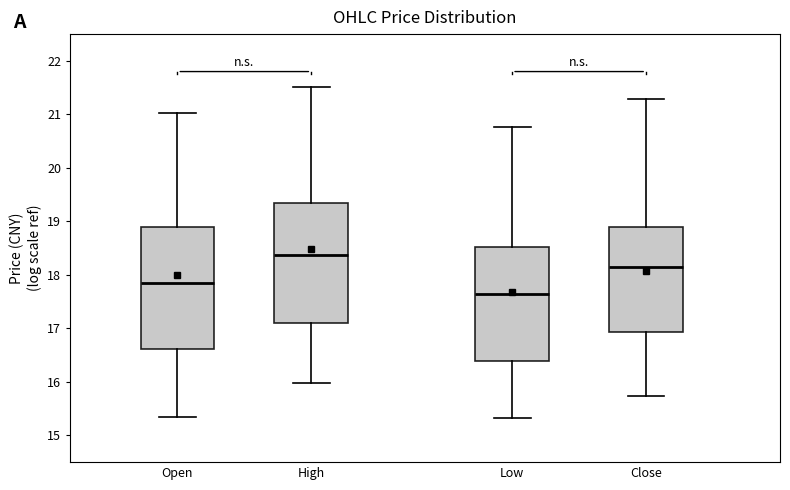

Reading left to right, transcribe this box plot: for each box, give where its median line is, the range the box spans, and where its two whiskers end, as read against the y-axis. The values are not printed on the chart, so give them approximately, as read against the axis.

Open: median 17.9, box 16.6 to 18.9, whiskers 15.4 to 21.0
High: median 18.4, box 17.1 to 19.4, whiskers 16.0 to 21.5
Low: median 17.7, box 16.4 to 18.5, whiskers 15.3 to 20.8
Close: median 18.1, box 16.9 to 18.9, whiskers 15.7 to 21.3